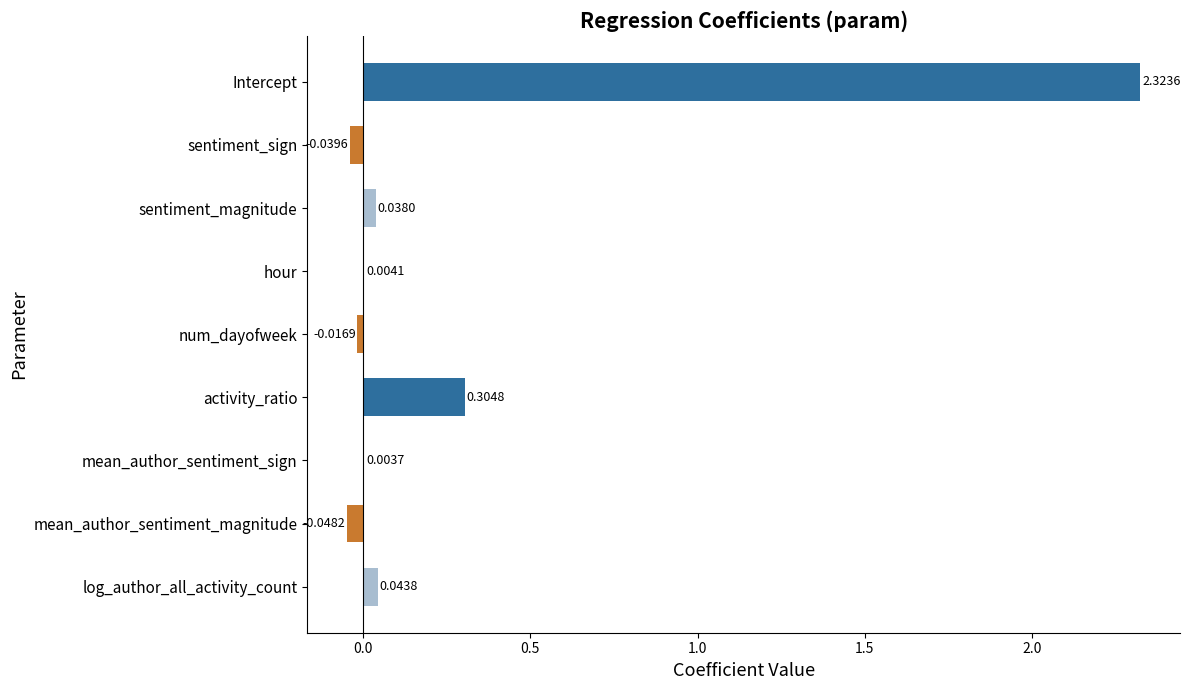

Where is the data nearest to the value 1?

activity_ratio